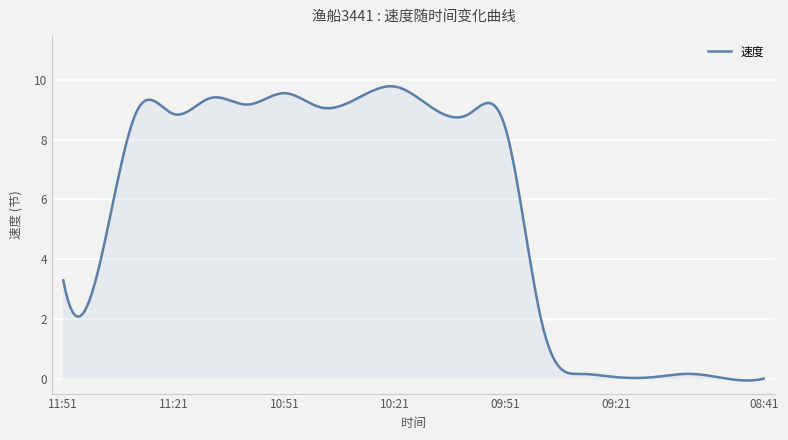

What is the difference between the second highest and minimum values?

9.8